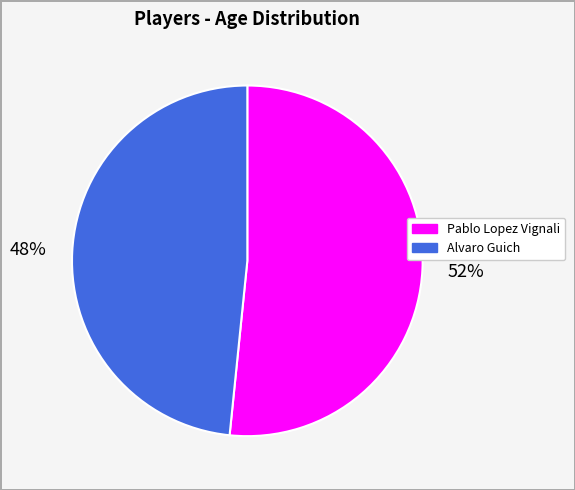

Count the number of slices in the pie.

2